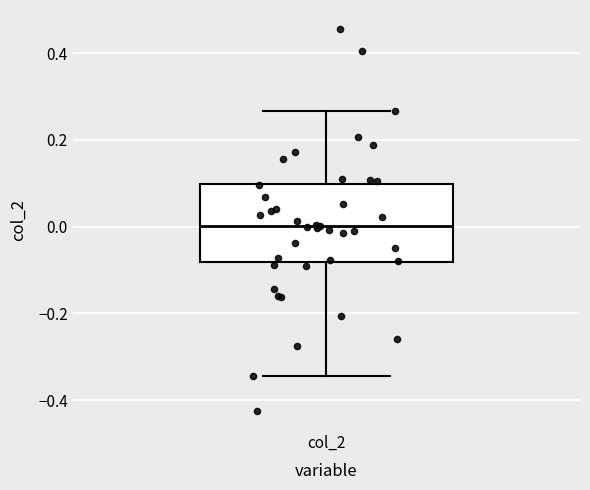

Read this box plot against the y-axis: the position of the median line, the range covered by the box, and the ends of both whiskers. The values are not printed on the chart, so give them approximately, as read against the axis.

median 0.00, box -0.08 to 0.10, whiskers -0.34 to 0.26